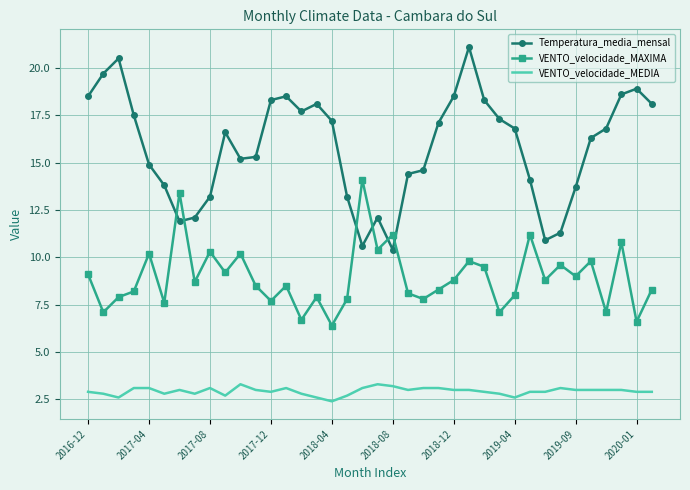

What is the minimum value for VENTO_velocidade_MAXIMA?

6.4